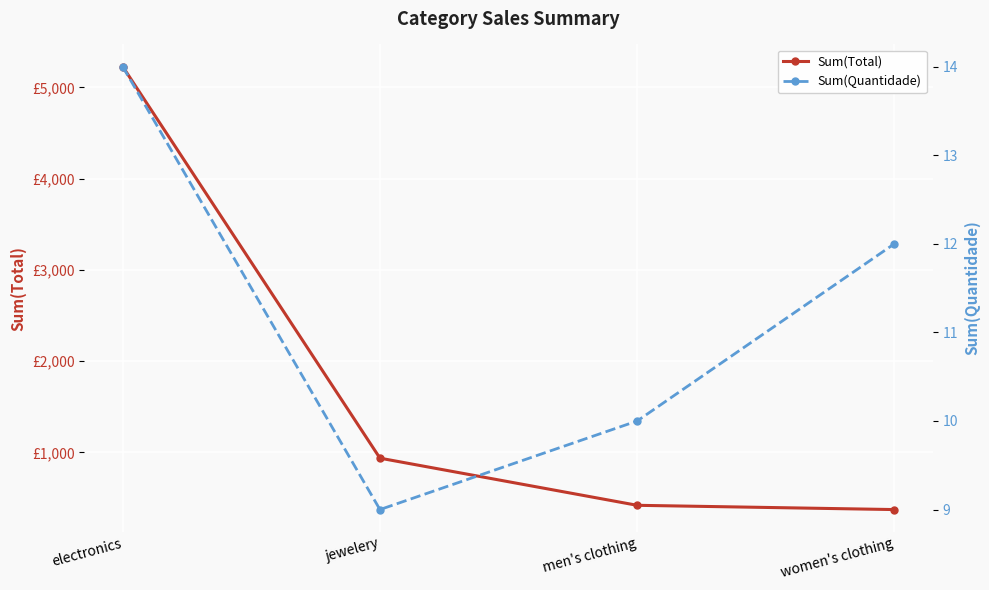

True or false: Sum(Total) and Sum(Quantidade) intersect in this chart.

False